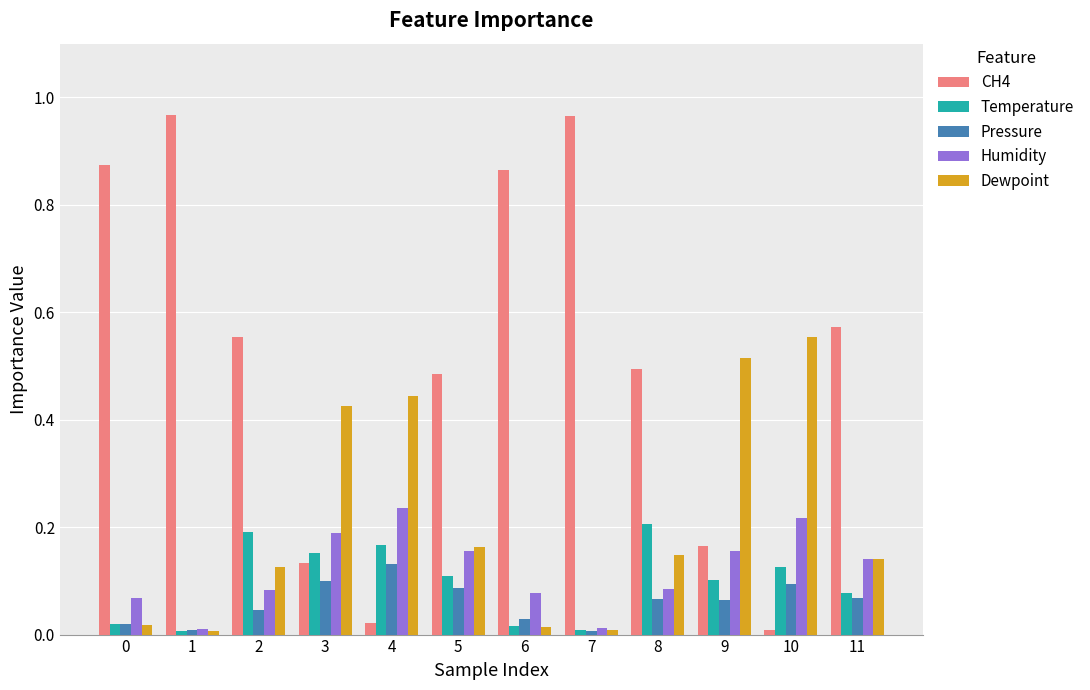

The value of Humidity at 2 is 0.1. True or false?

True